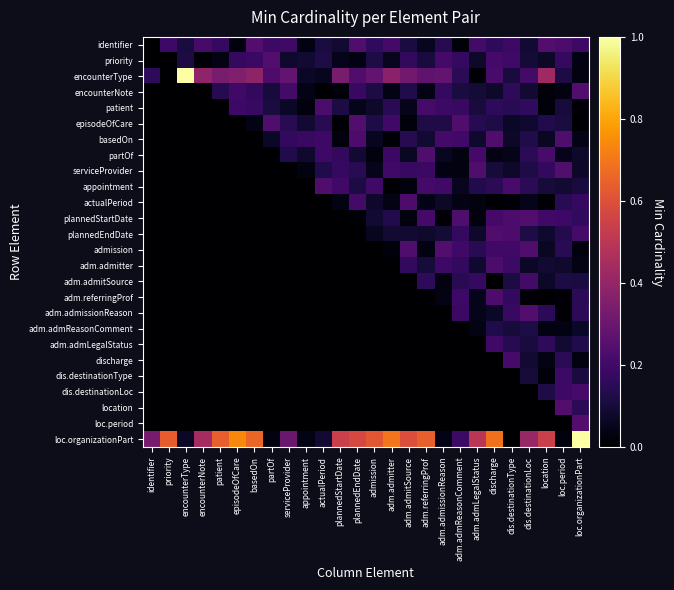

What is the greatest value displayed?

1.0